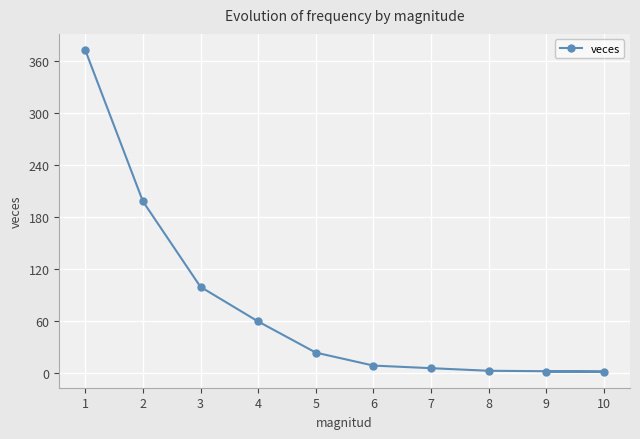

Is it true that the value at 7 is 2?

False